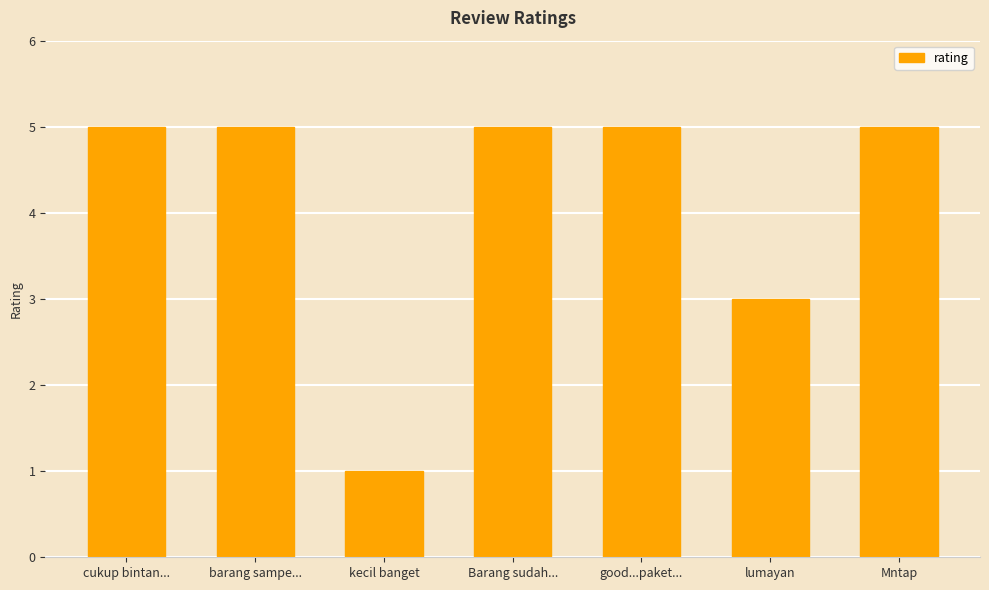

What is the approximate value at lumayan?

3